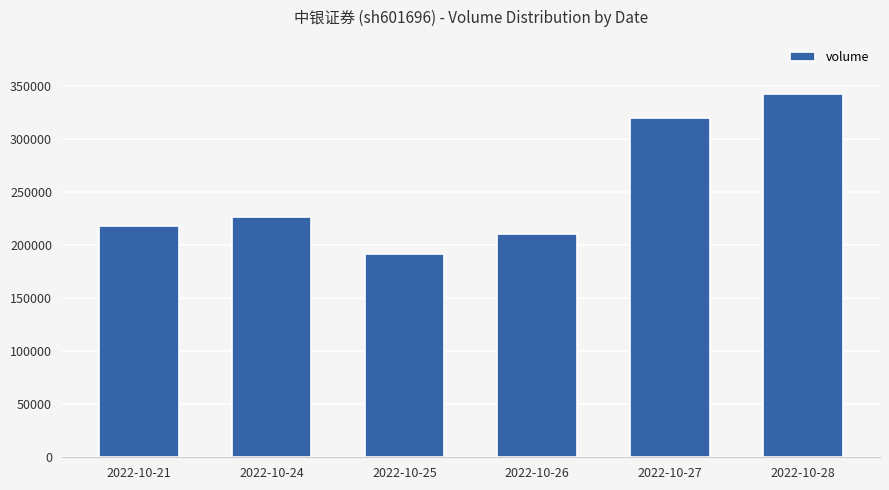

What is the change in value from 2022-10-21 to 2022-10-24?

+8443